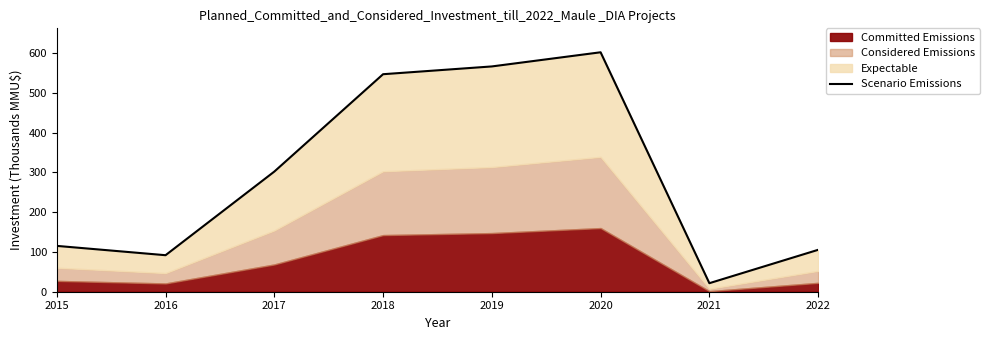

Is it true that the value at 2018 is 546.9?

True